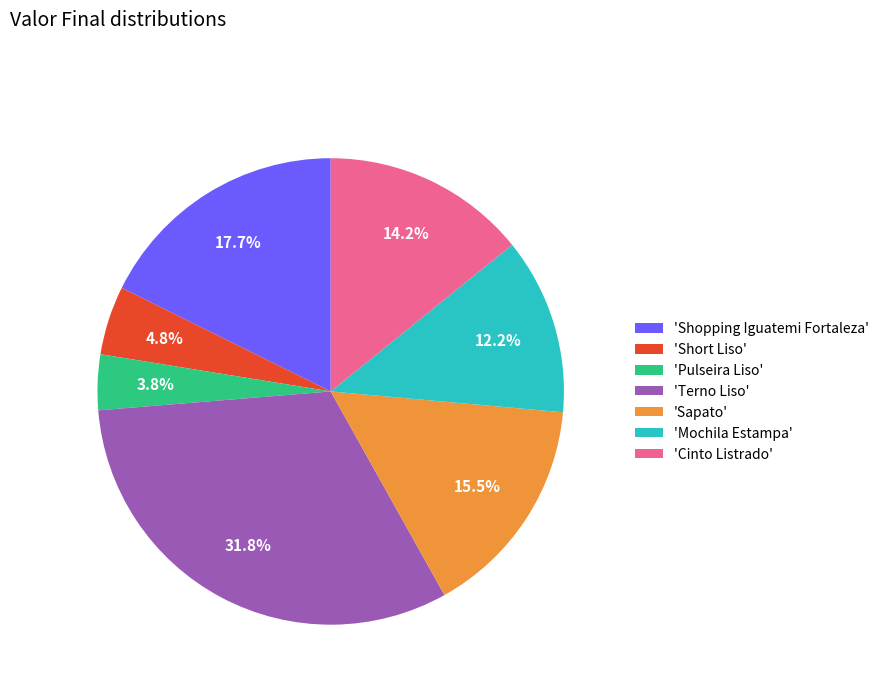

Rank the categories by value from lowest to highest.

'Pulseira Liso', 'Short Liso', 'Mochila Estampa', 'Cinto Listrado', 'Sapato', 'Shopping Iguatemi Fortaleza', 'Terno Liso'